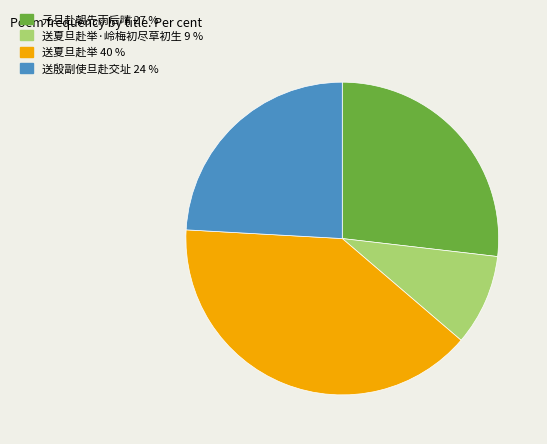

Is there any slice that represents more than half of the pie?

No